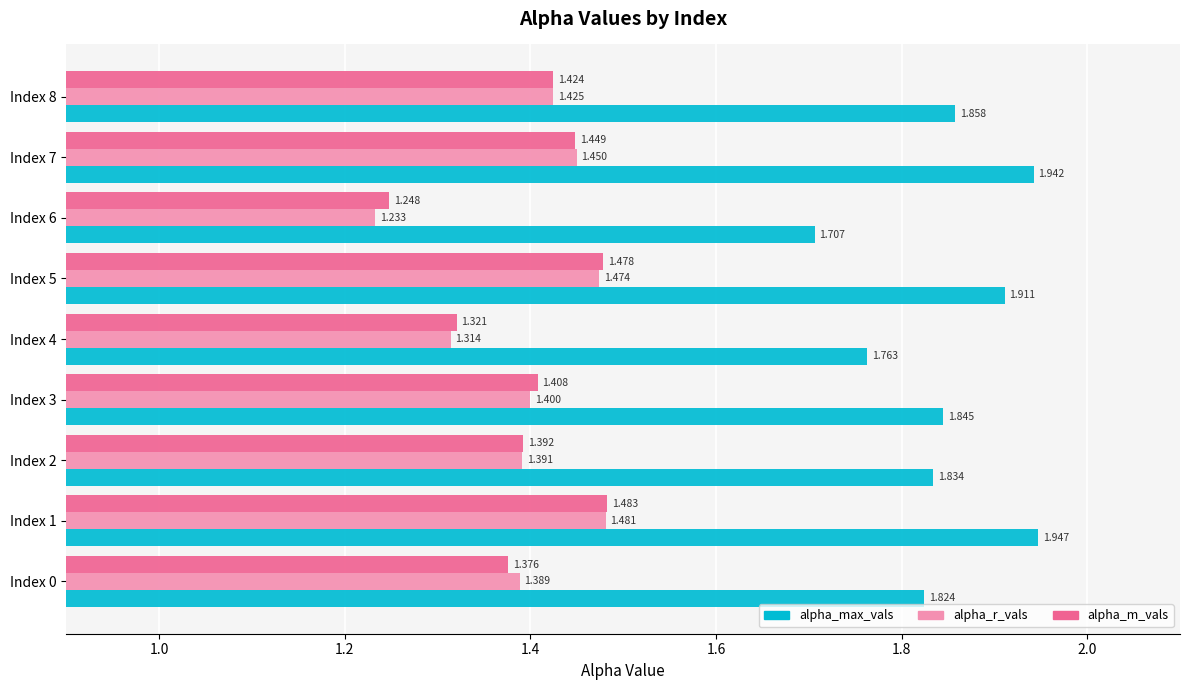

Which series changed the most between Index 4 and Index 8?

alpha_r_vals